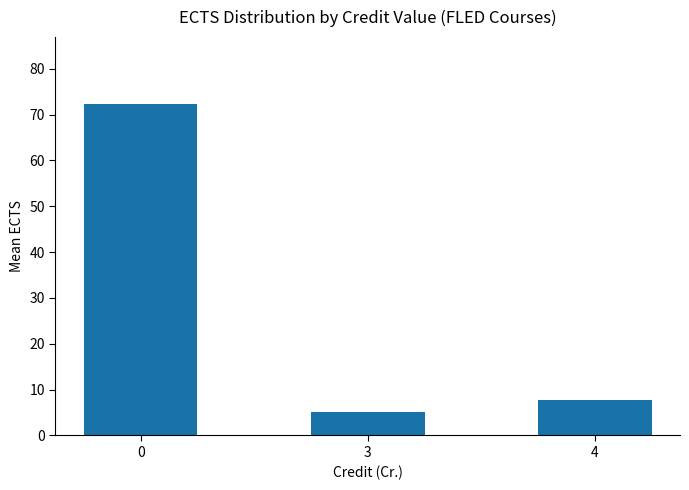

What is the change in value from 0 to 3?

-67.3